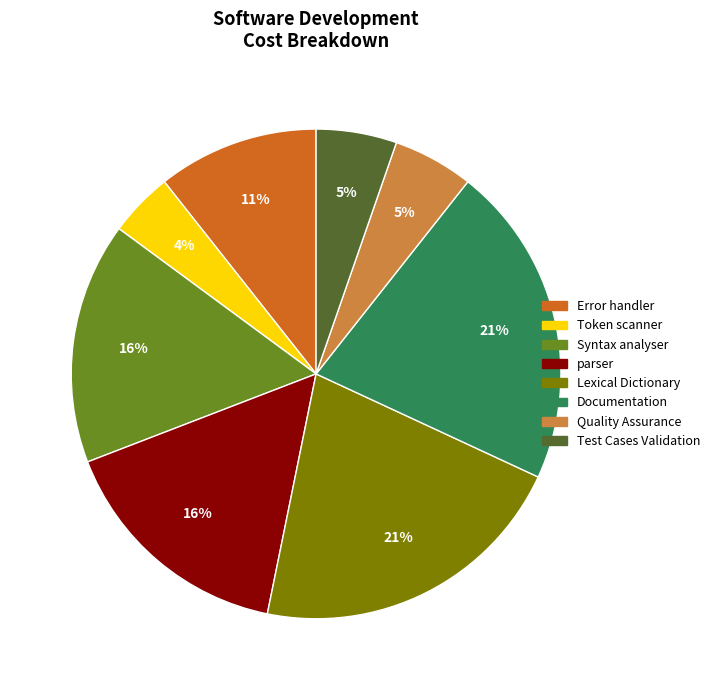

What percentage is the parser slice, to the nearest percent?

16%